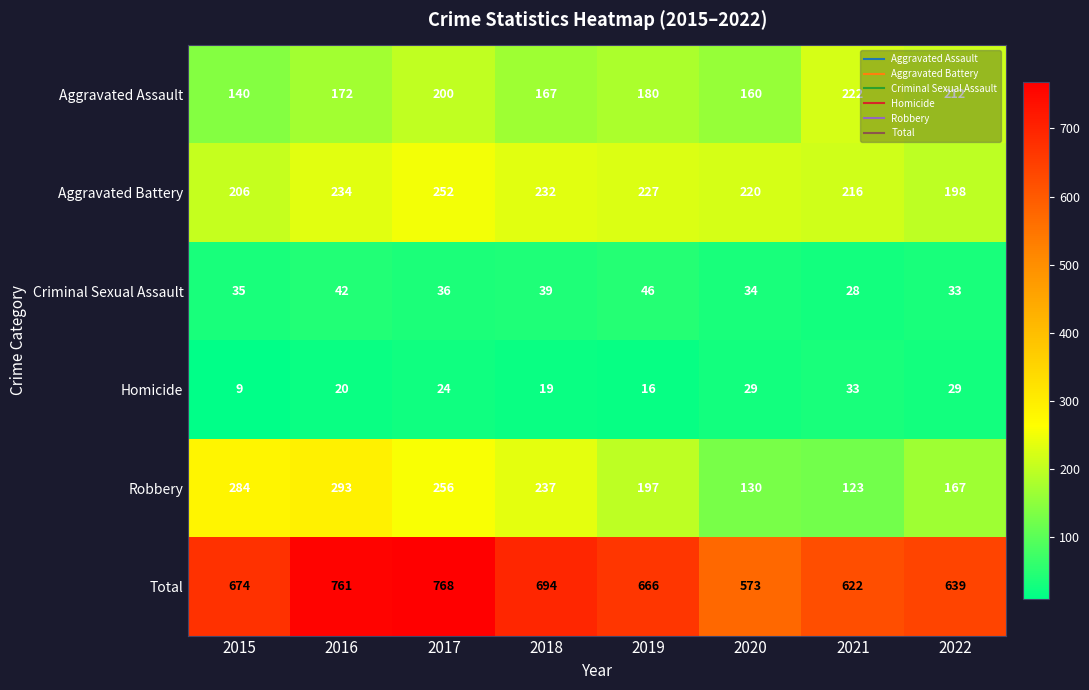

Which series has the largest total across all categories?

Total